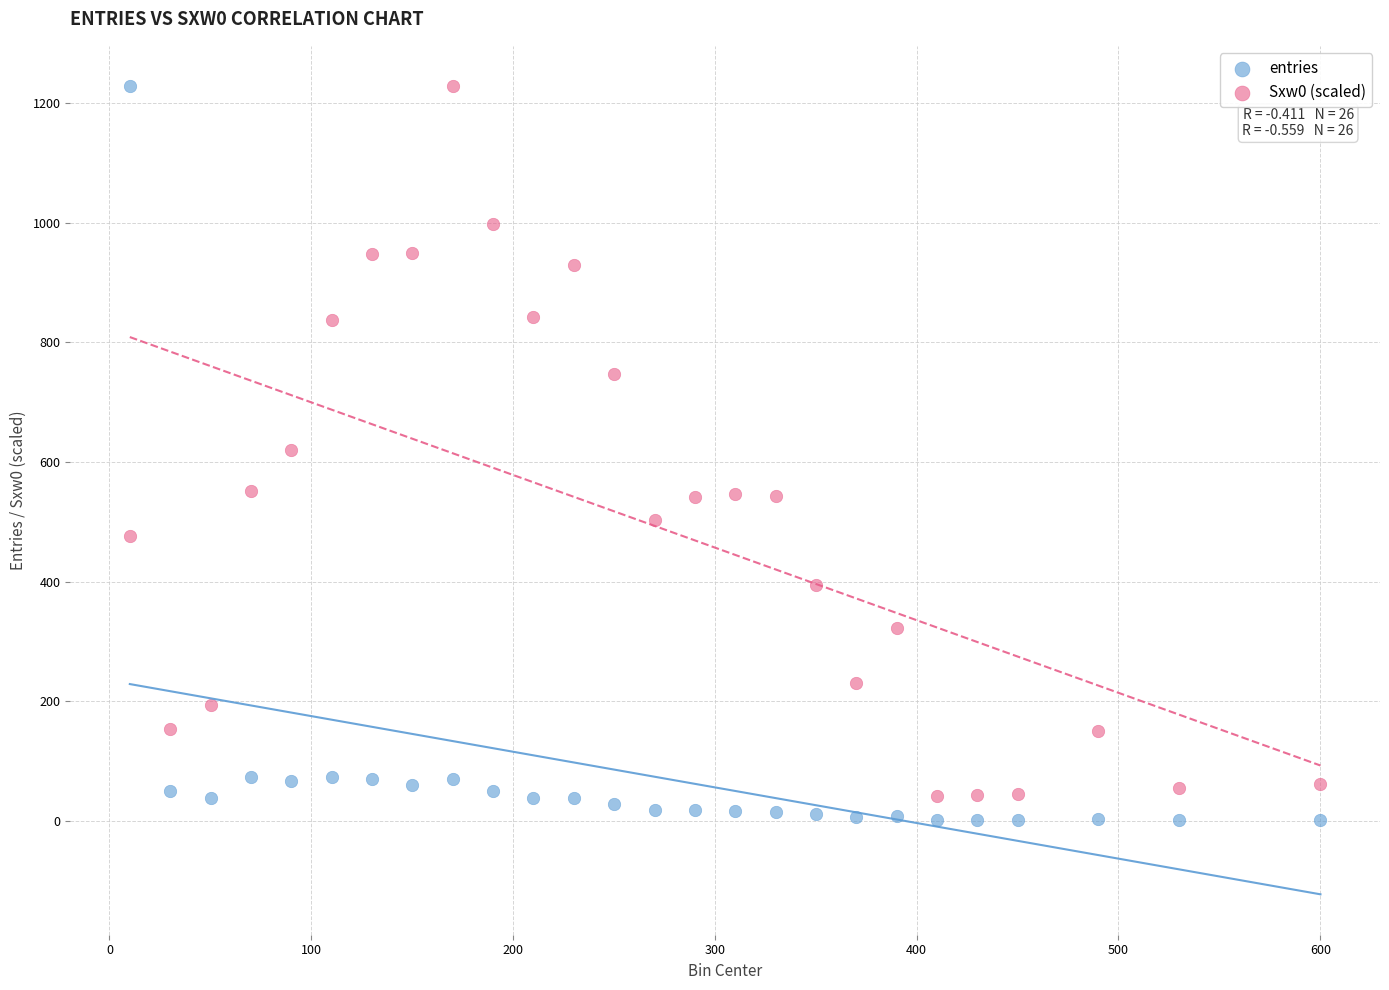

What is the X range (max minus min) for the scatter plot?

590.0